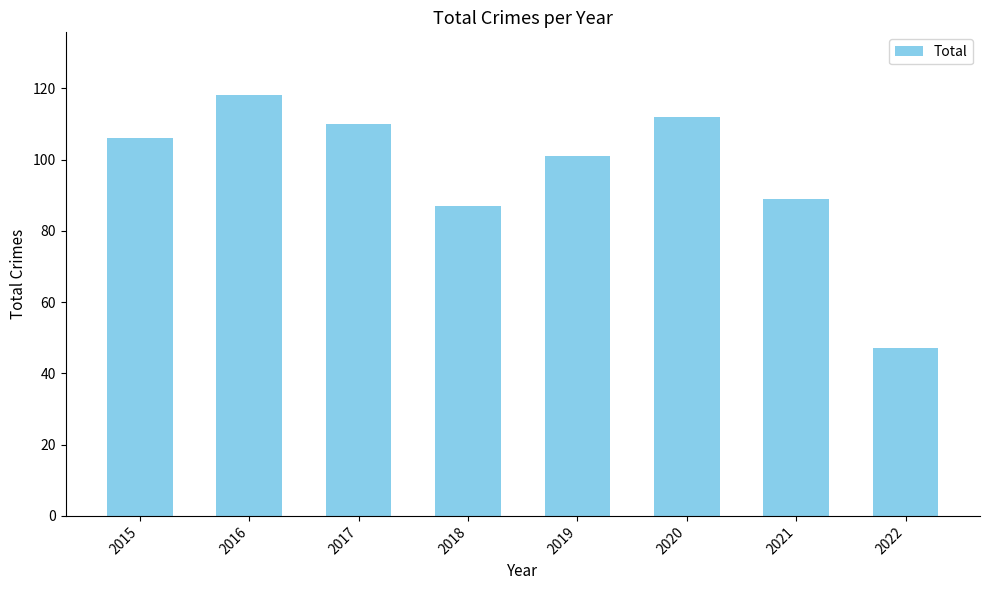

What is the minimum value shown in the chart?

47